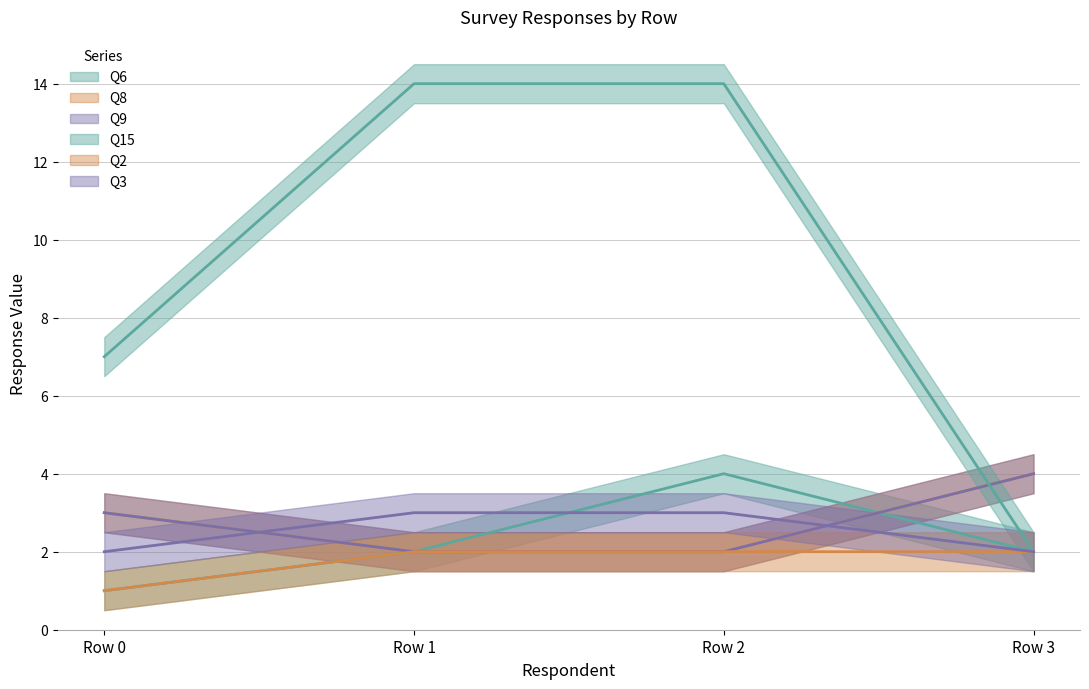

True or false: Q9 and Q2 intersect in this chart.

False